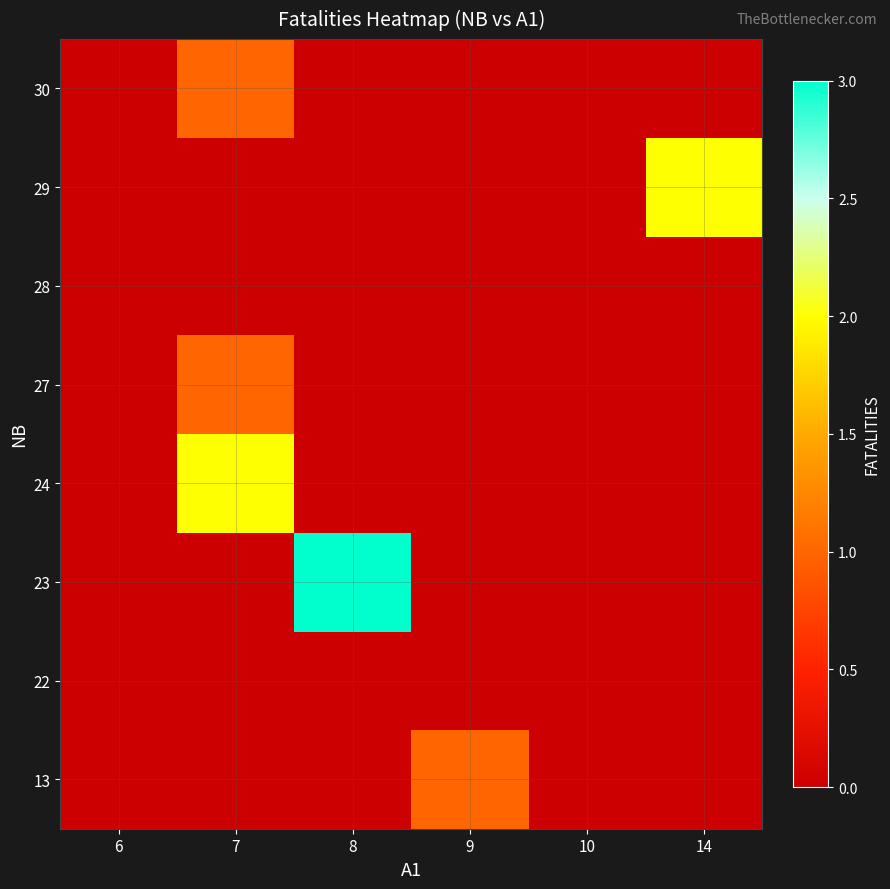

Rank the series by their maximum value, from lowest to highest.

22, 28, 13, 27, 30, 24, 29, 23